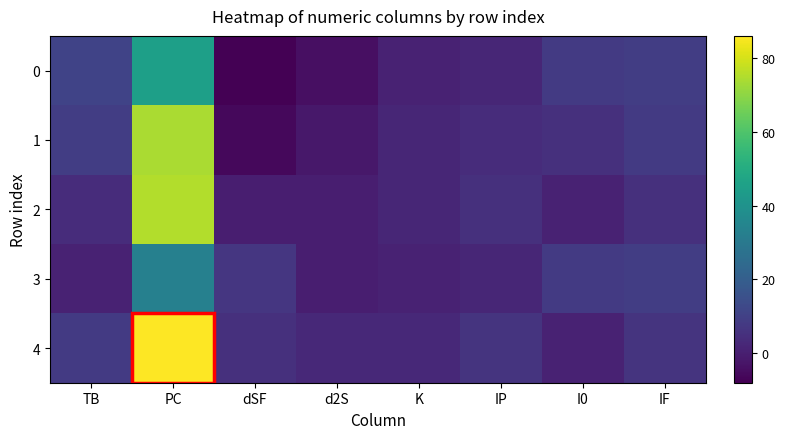

What is the spread (max minus min) of values at d2S?

7